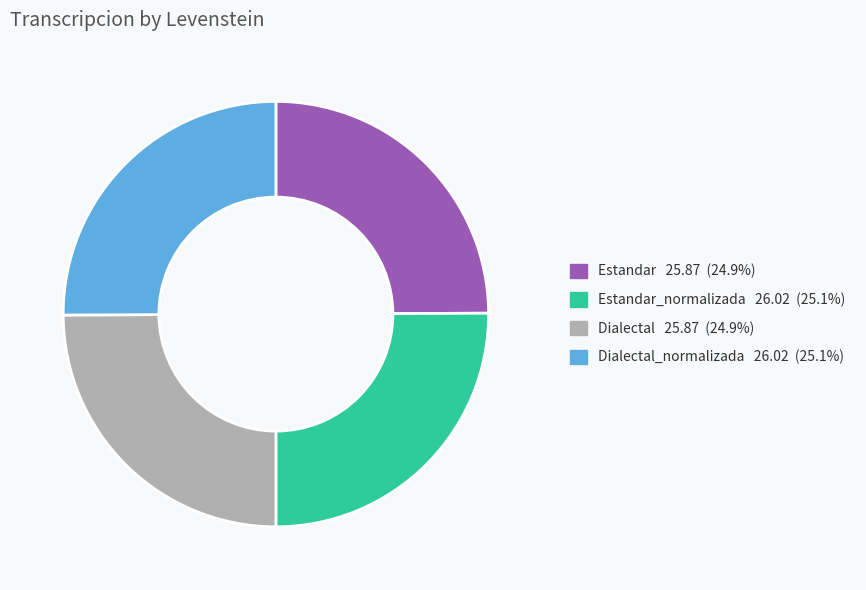

Does any single category account for the majority?

No